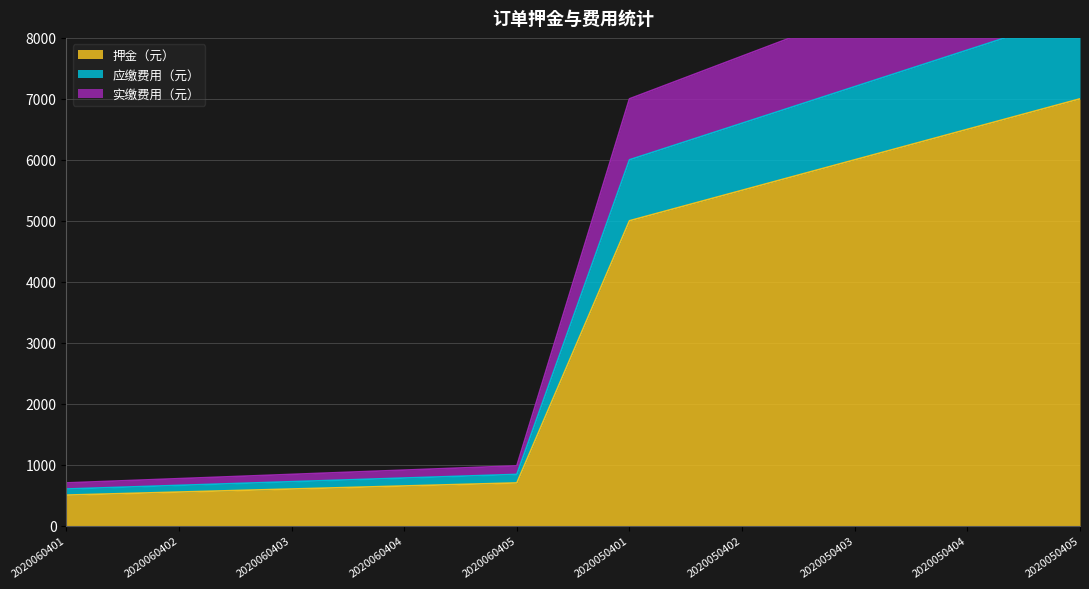

Is the value of 实缴费用（元） at 2020060403 greater than the value of 应缴费用（元） at 2020050404?

No